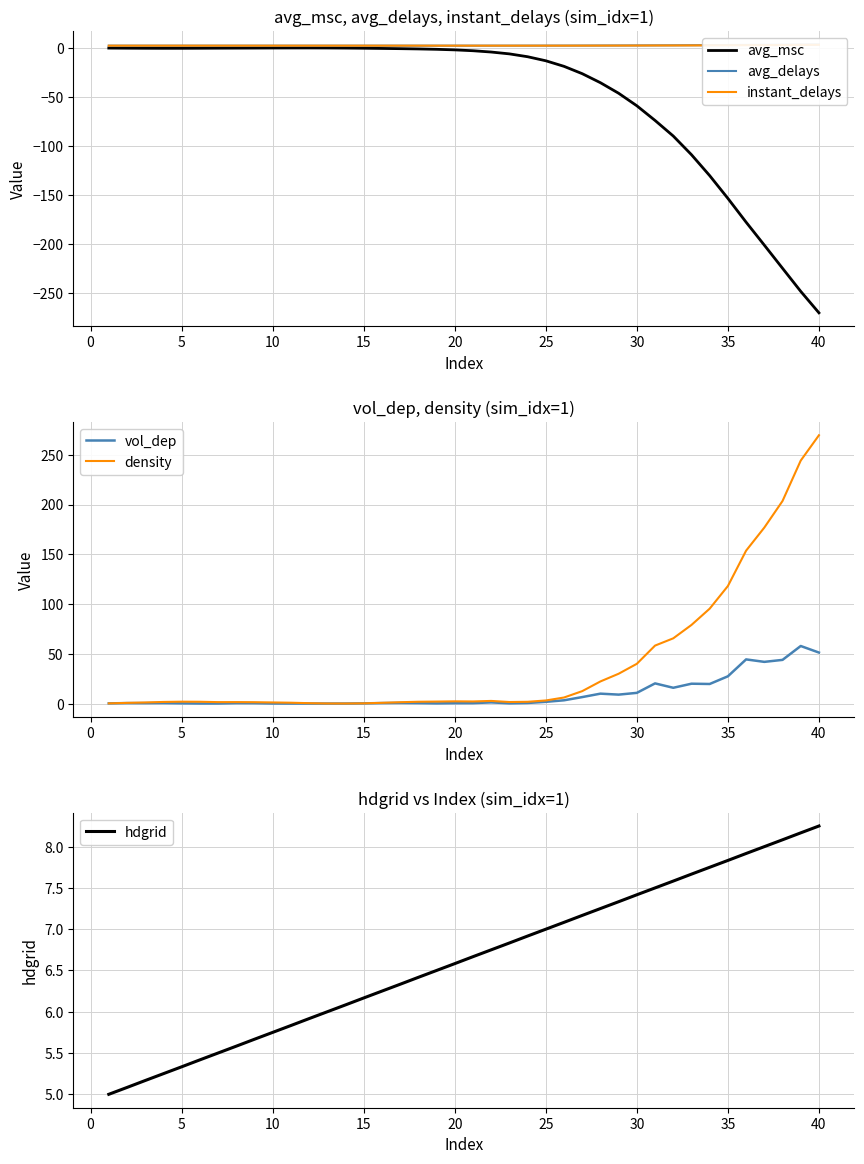

What is the highest value of the vol_dep series?

57.9